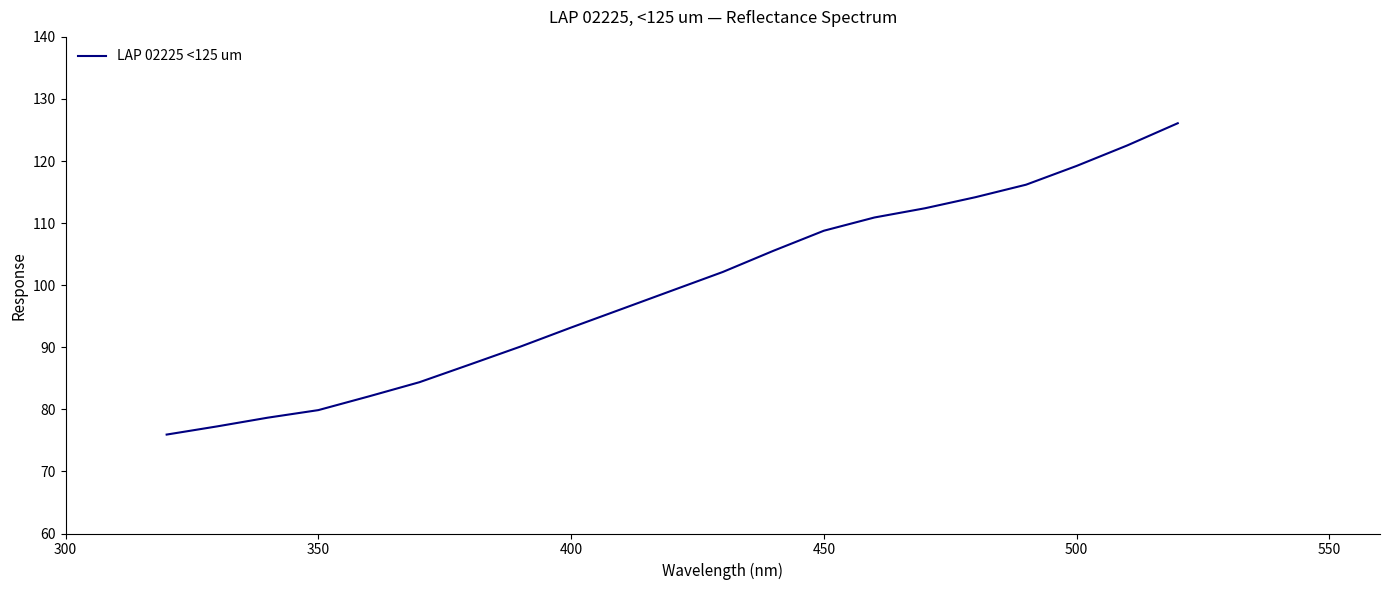

What is the difference between the maximum and minimum values?

50.2